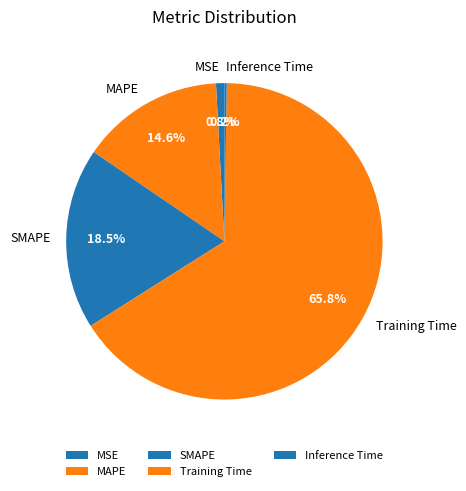

To the nearest percent, what portion does MAPE represent?

15%